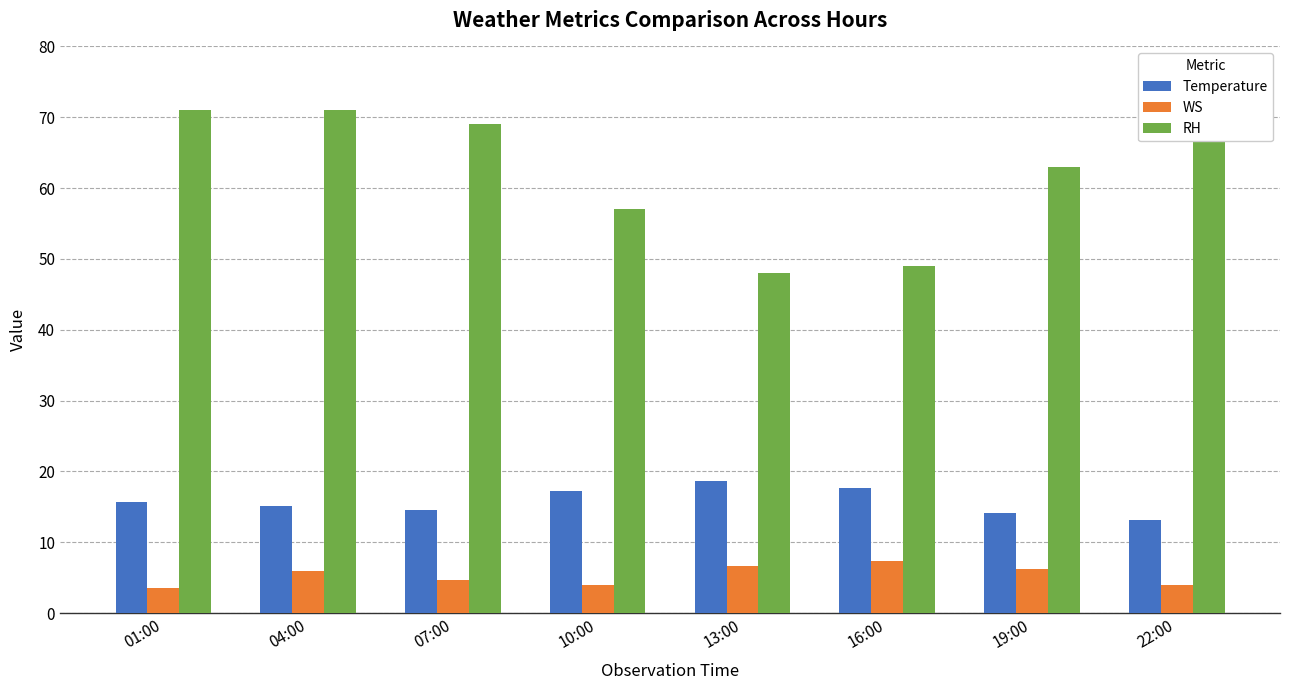

Reading left to right, list all the values displayed in this chart.

Temperature: 15.7	15.1	14.6	17.2	18.7	17.7	14.1	13.2
WS: 3.5	5.9	4.7	4.0	6.7	7.4	6.3	4.0
RH: 71.0	71.0	69.0	57.0	48.0	49.0	63.0	68.0